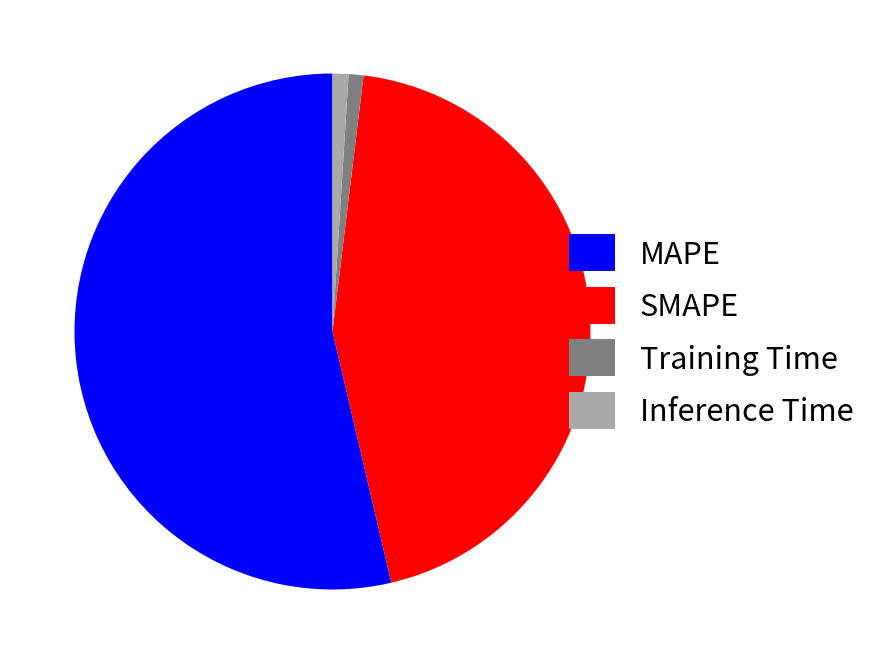

Combined, do SMAPE and Training Time account for over 50%?

No